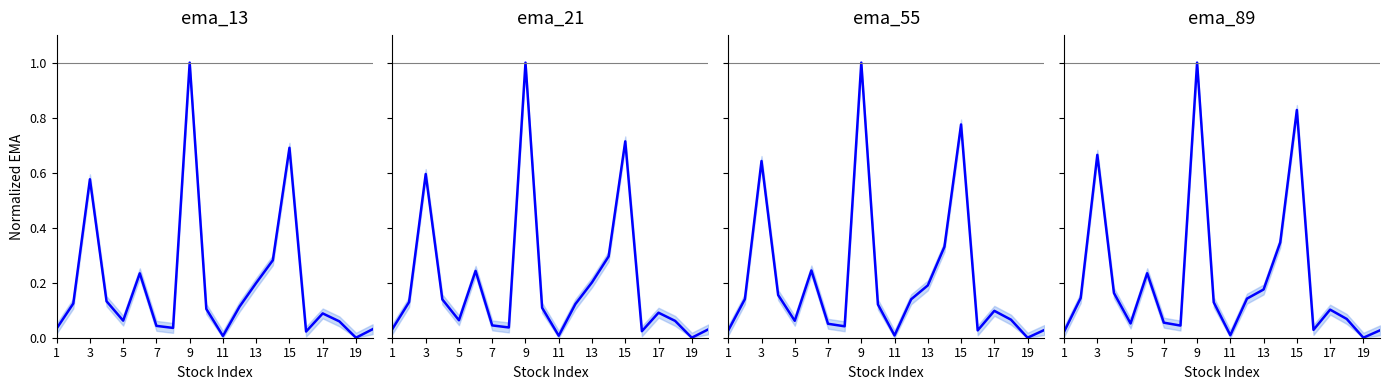

Between which two adjacent categories do ema_21 and ema_13 first intersect?

1 and 3